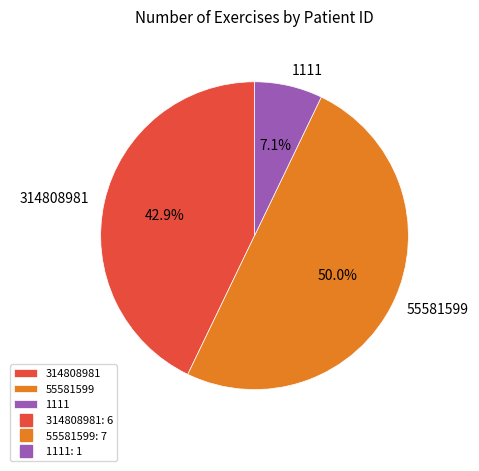

How much of the chart is everything except 55581599?

50.0%